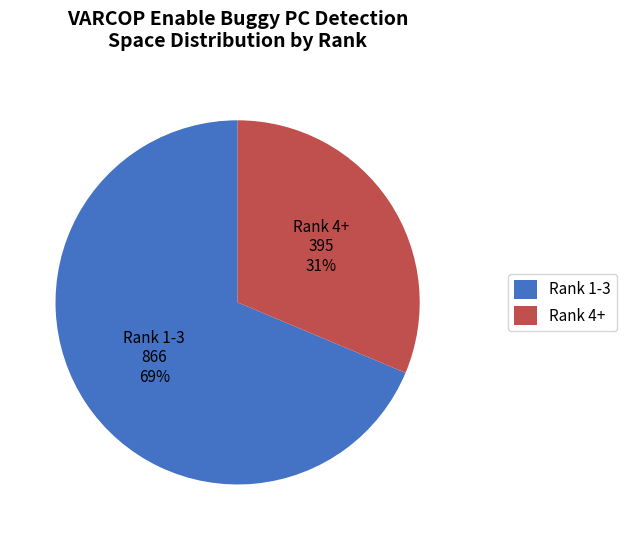

To the nearest percent, what is the average slice percentage?

50%